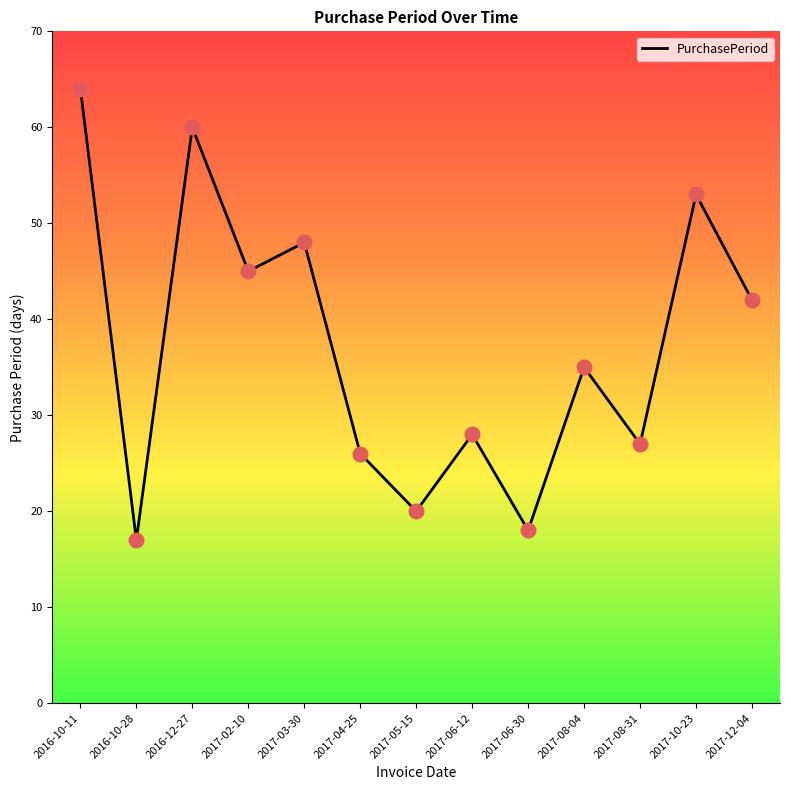

Which has a higher value, 2017-05-15 or 2017-08-31?

2017-08-31